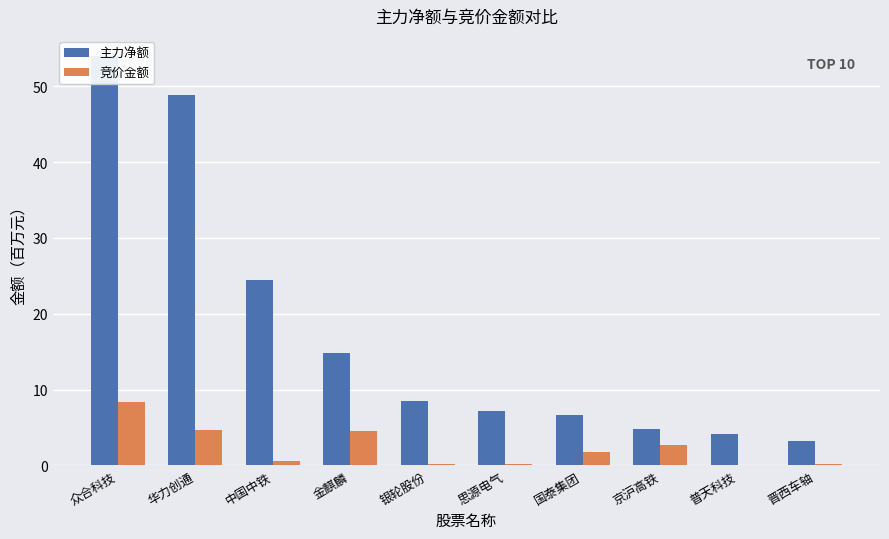

The value of 主力净额 at 华力创通 is 76.9. True or false?

False